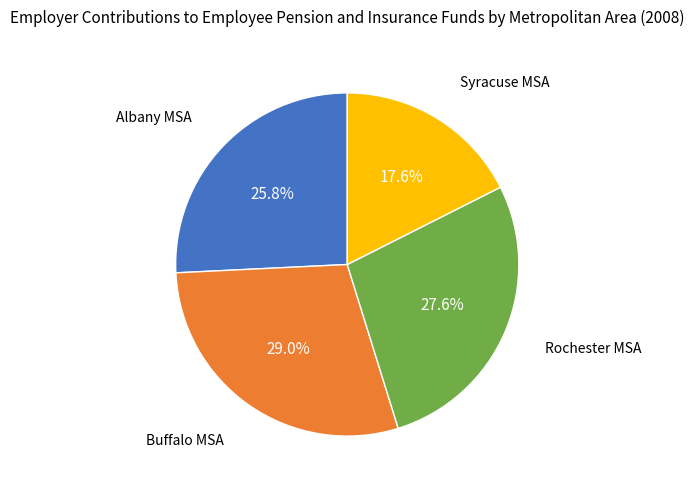

Is there a majority slice in this chart?

No